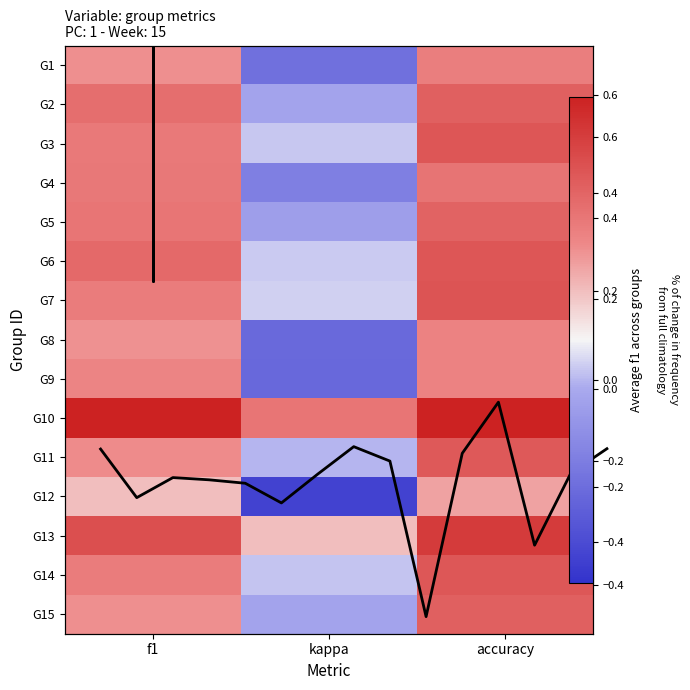

Reading left to right, extract all data points from this chart.

1: 0.3	-0.2	0.4
2: 0.4	-0.1	0.5
3: 0.4	0.0	0.5
4: 0.4	-0.2	0.4
5: 0.4	-0.1	0.5
6: 0.4	0.0	0.5
7: 0.4	0.0	0.5
8: 0.3	-0.3	0.4
9: 0.4	-0.3	0.4
10: 0.7	0.4	0.7
11: 0.3	0.0	0.5
12: 0.2	-0.4	0.3
13: 0.5	0.2	0.6
14: 0.4	0.0	0.5
15: 0.3	-0.0	0.5